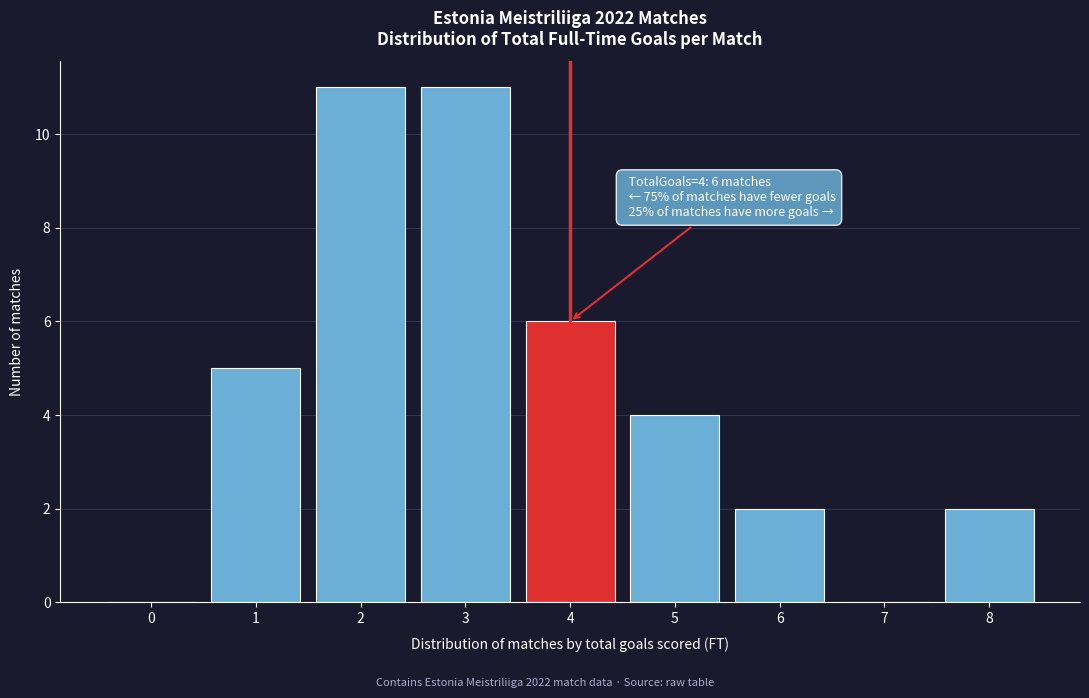

Reading left to right, list all the values displayed in this chart.

0=0	1=5	2=11	3=11	4=6	5=4	6=2	7=0	8=2